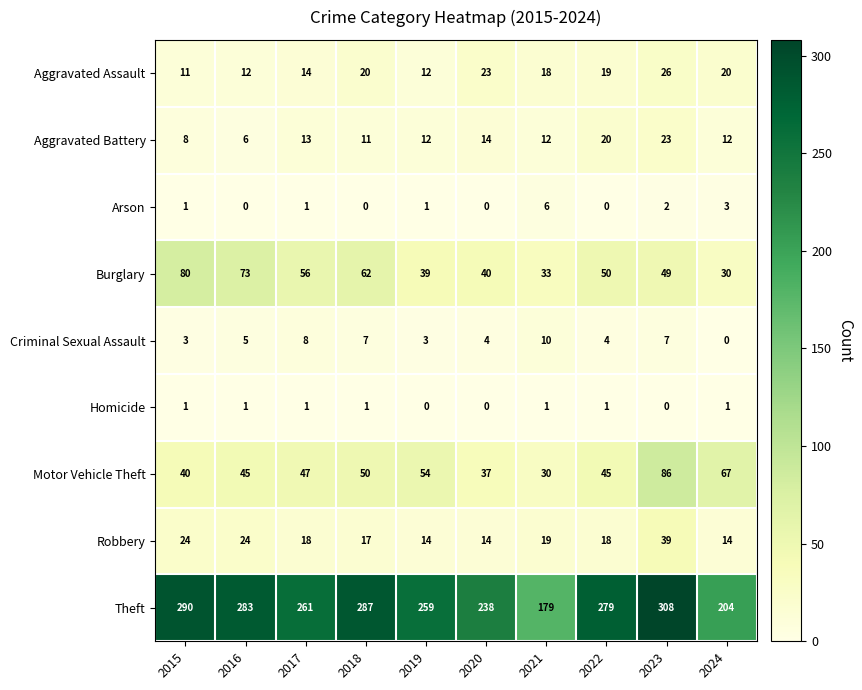

Count the number of categories in the chart.

10